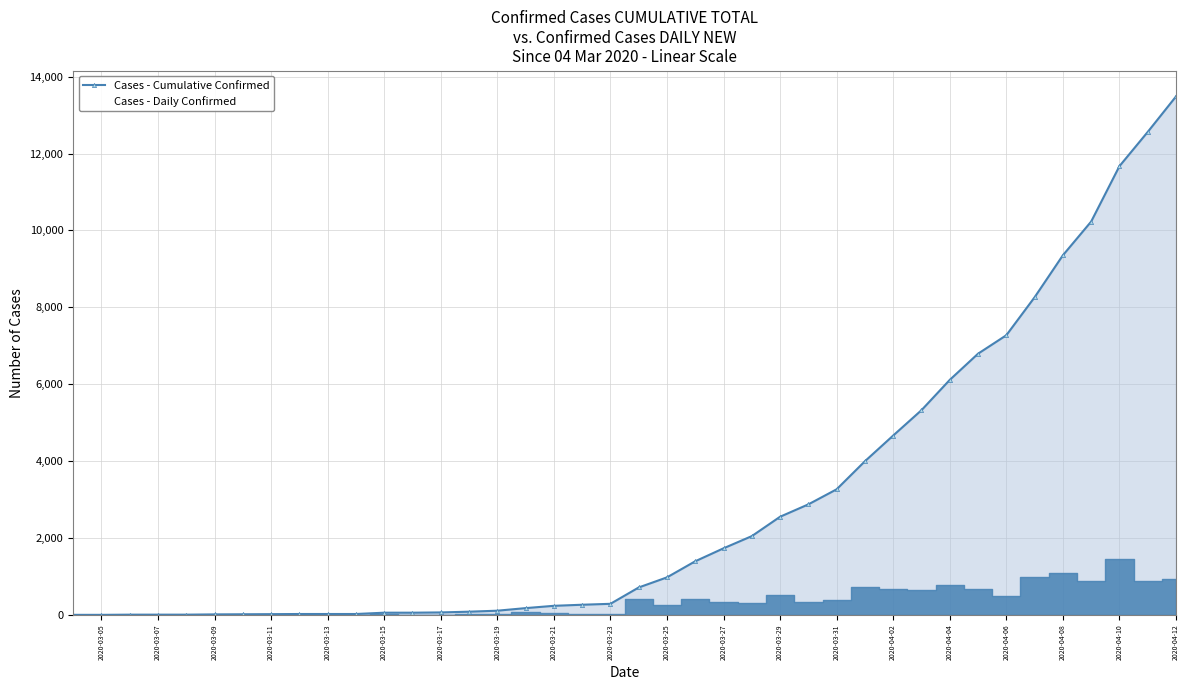

At which category is the sum across all series the highest?

2020-04-12